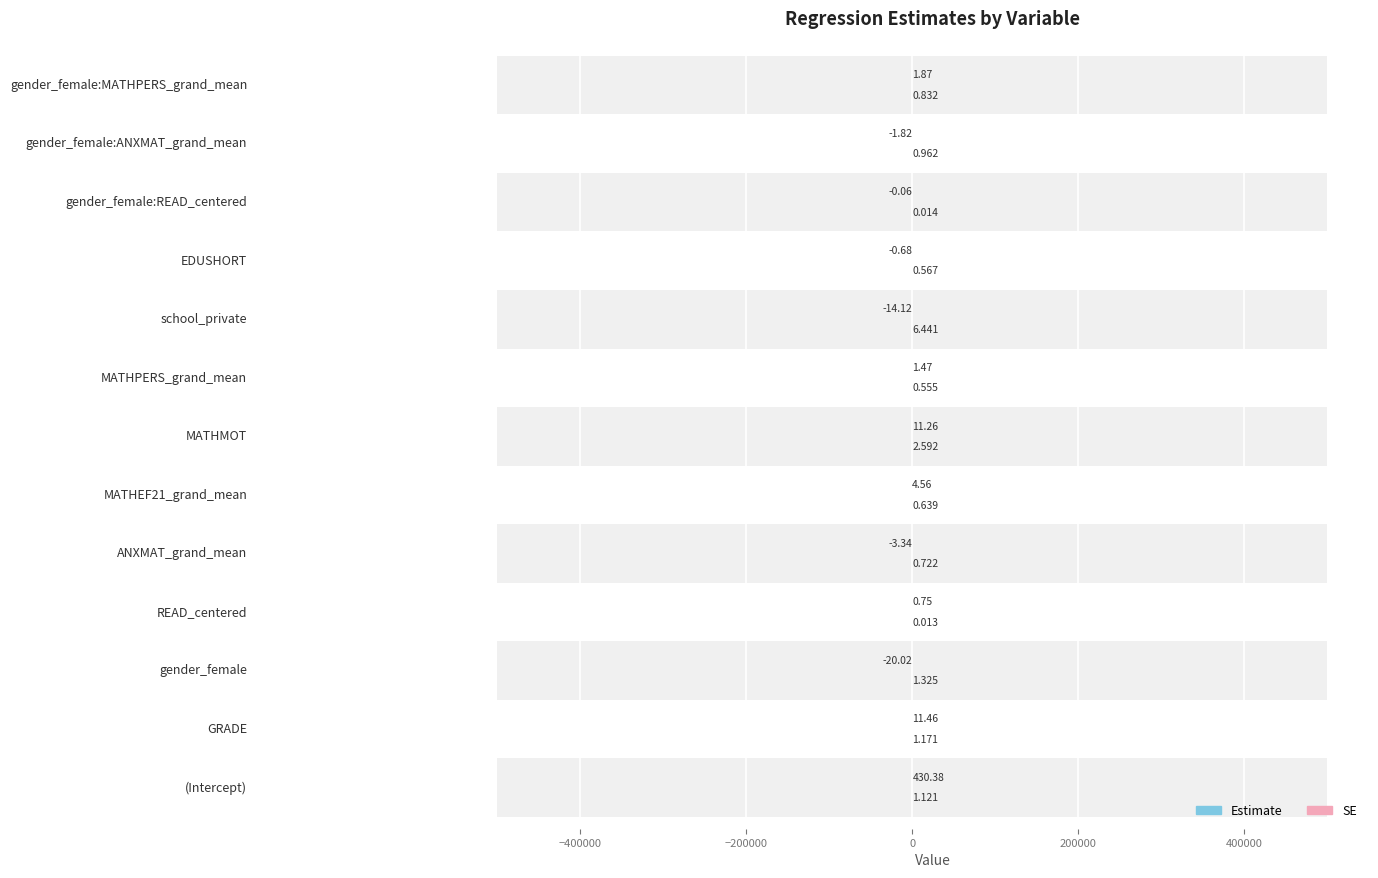

What is the average value of the SE series?

1.3